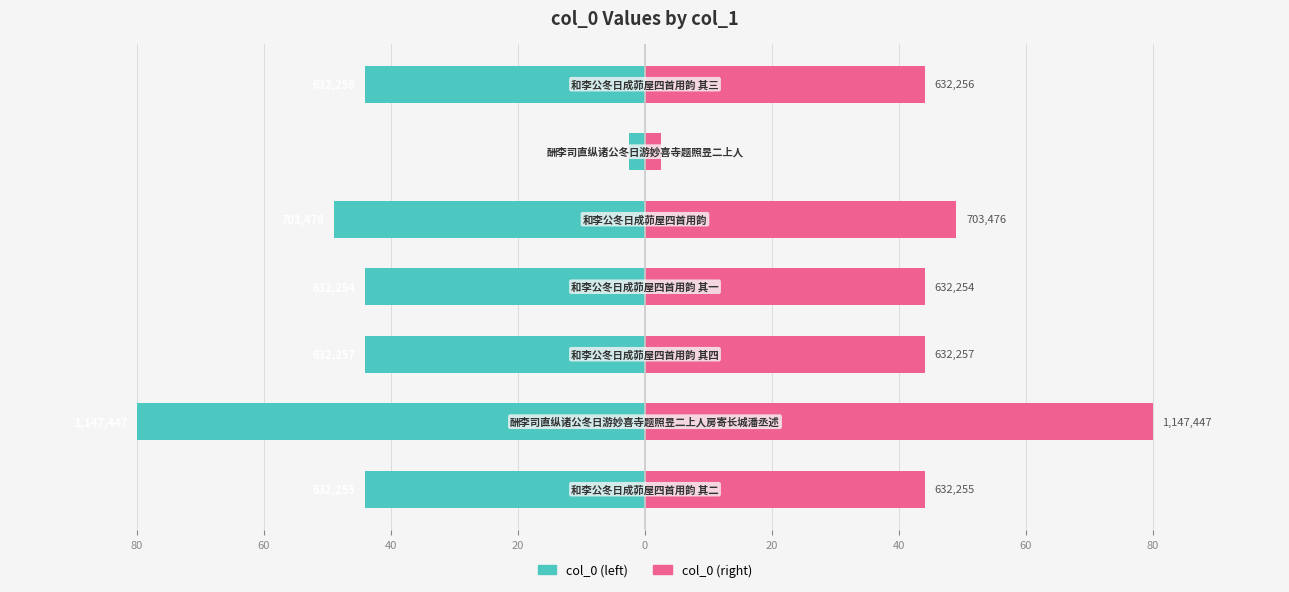

What is the value of the col_0 (left) bar at the 5th from the left?

-49.0